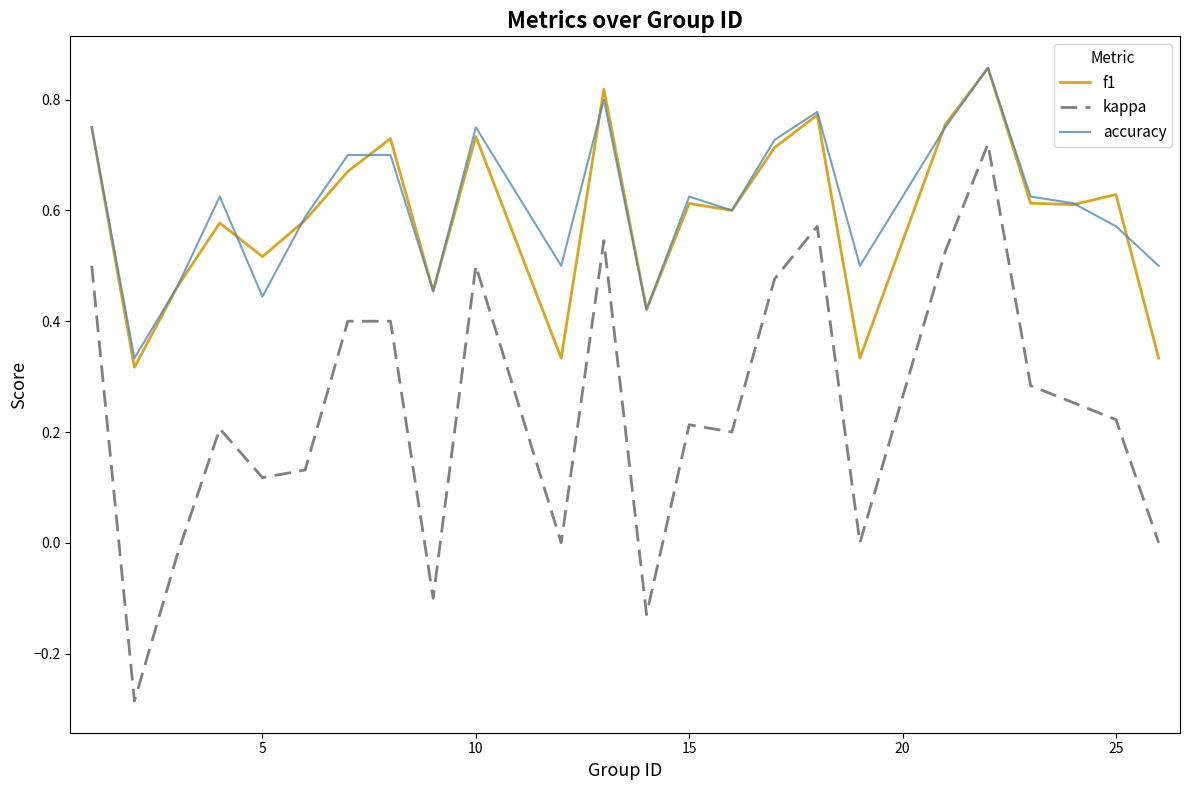

At how many categories does at least one series exceed 0?

24